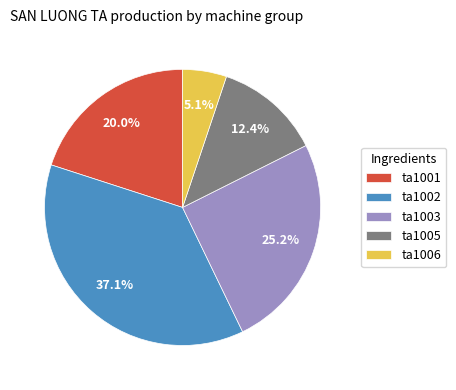

Which has a higher value, ta1003 or ta1002?

ta1002